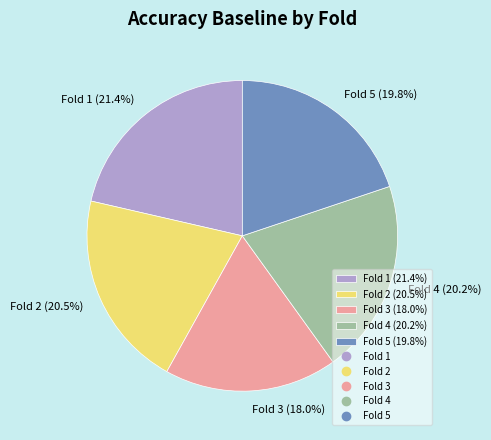

Does Fold 1 (21.4%) represent more than half of the total?

No